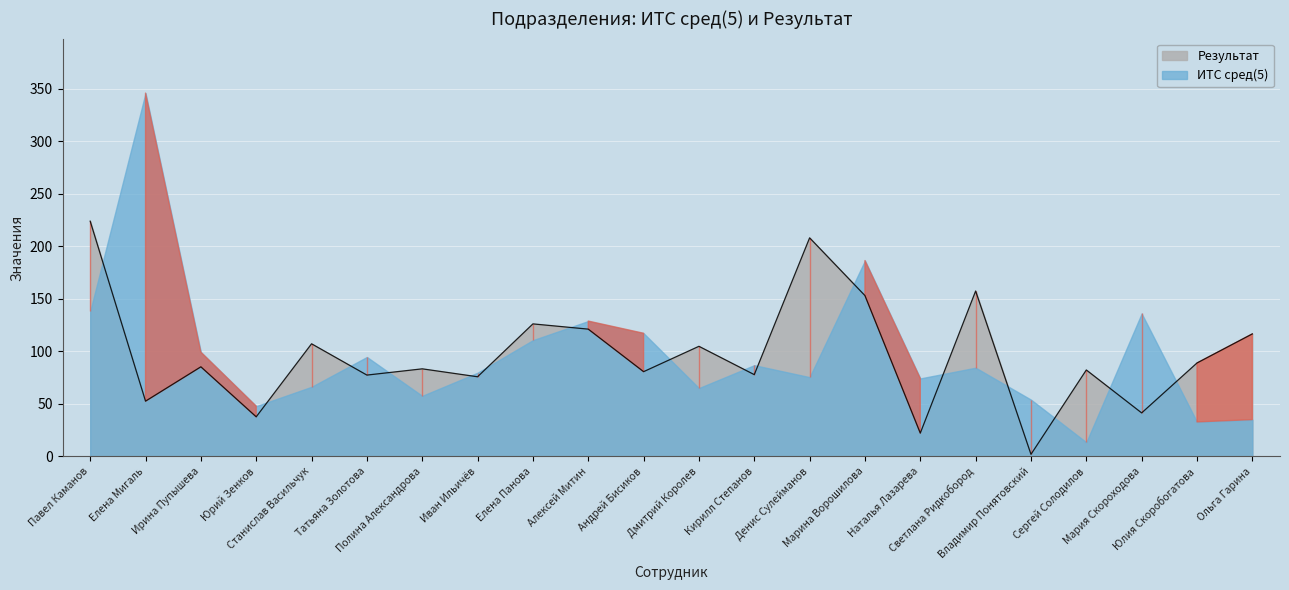

Reading right to left, list all the values displayed in this chart.

Ольга Гарина=116.6	Юлия Скоробогатова=88.9	Мария Скороходова=41.4	Сергей Солодилов=82.2	Владимир Понятовский=2.0	Светлана Ридкобород=157.4	Наталья Лазарева=22.2	Марина Ворошилова=153.0	Денис Сулейманов=208.0	Кирилл Степанов=77.8	Дмитрий Королев=104.8	Андрей Бисиков=80.6	Алексей Митин=121.1	Елена Панова=126.1	Иван Ильичёв=75.8	Полина Александрова=83.3	Татьяна Золотова=77.4	Станислав Васильчук=107.2	Юрий Зенков=37.7	Ирина Пупышева=85.2	Елена Мигаль=52.6	Павел Каманов=223.9